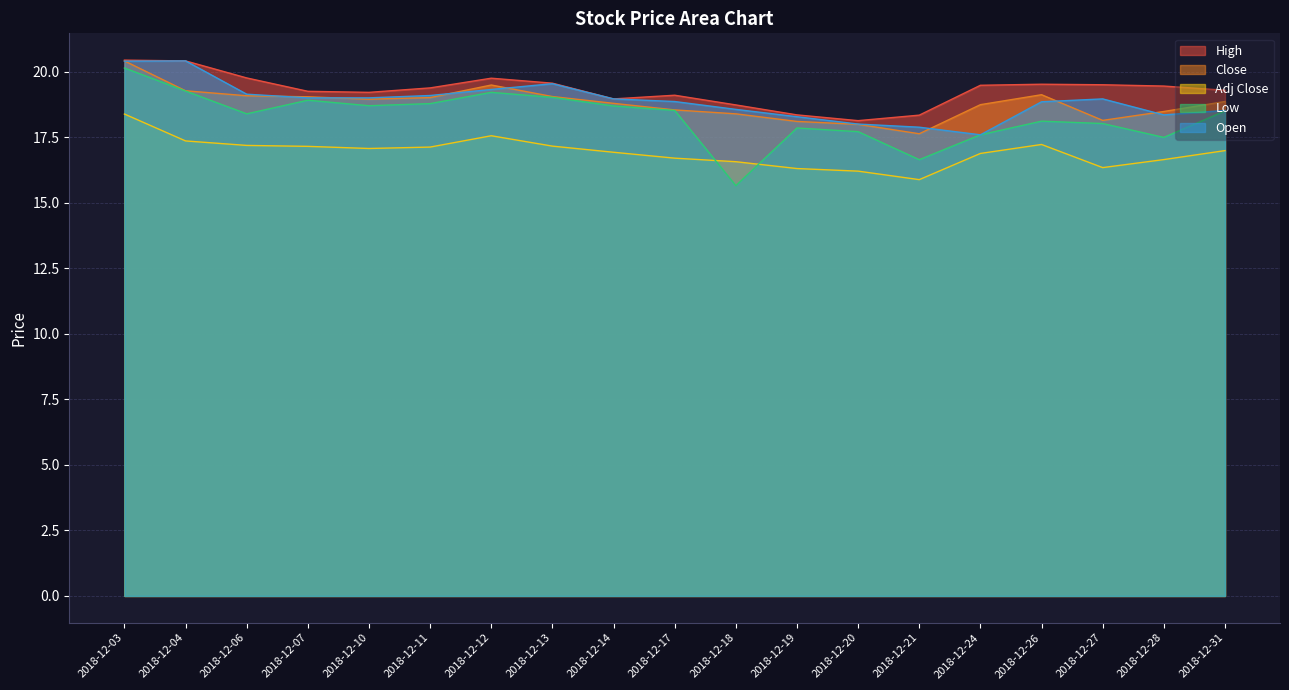

Which series has the largest total across all categories?

High